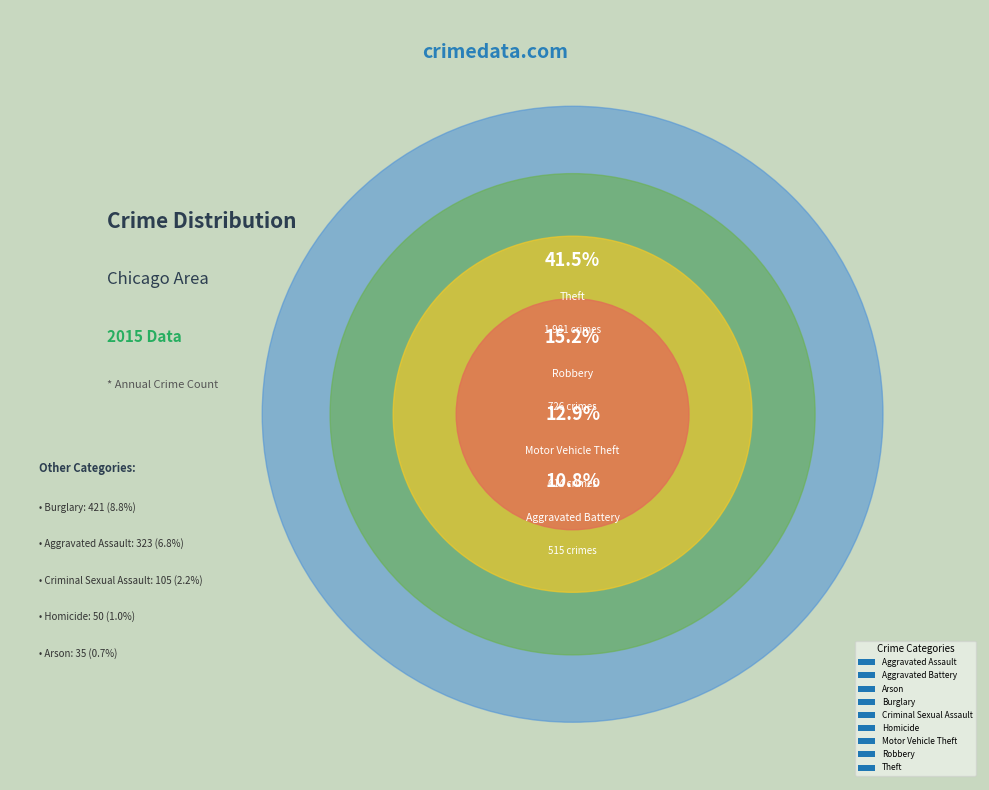

Which category has the biggest portion of the pie?

Theft